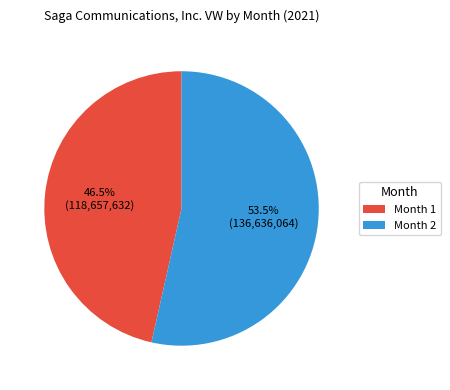

Do Month 1 and Month 2 together represent more than half of the pie?

Yes